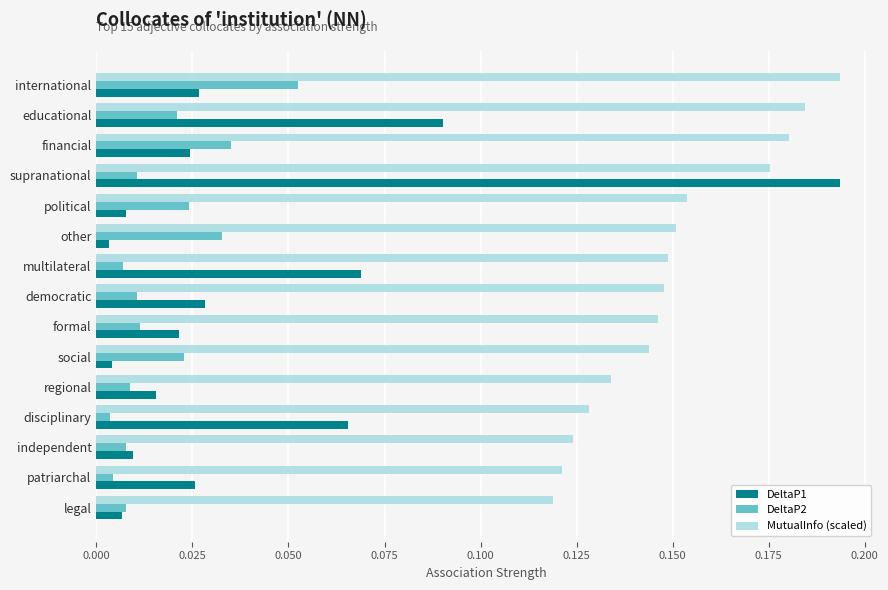

At which category is the sum across all series the highest?

supranational